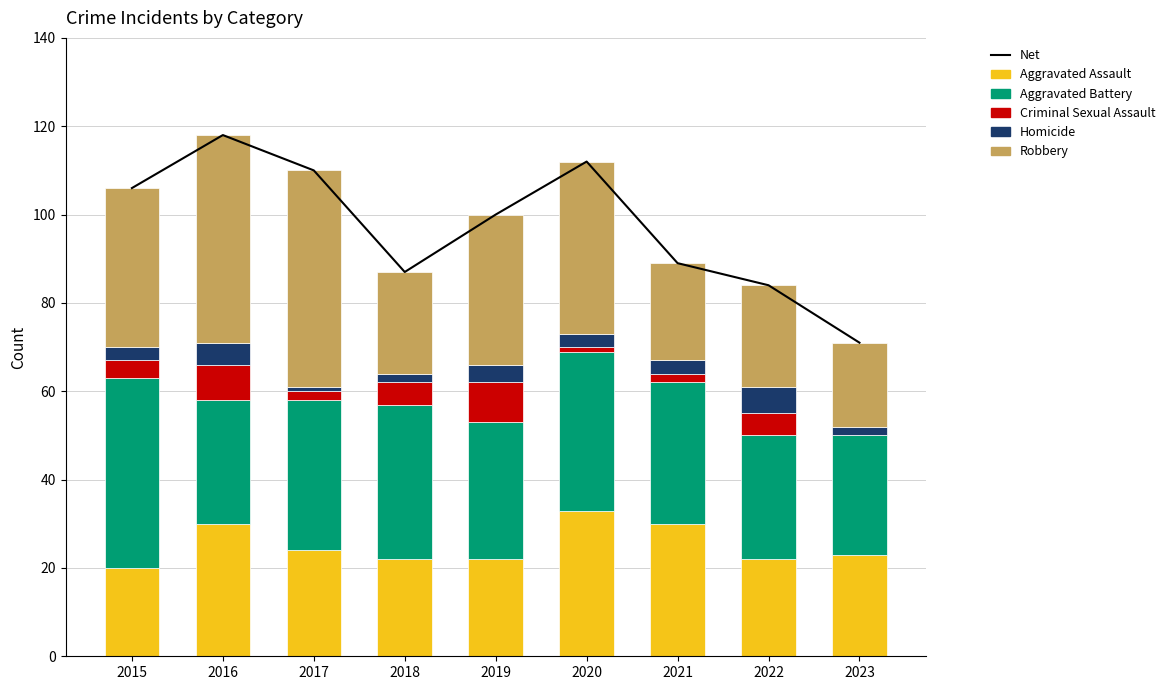

Between 2015 and 2022, which series saw the biggest shift?

Net